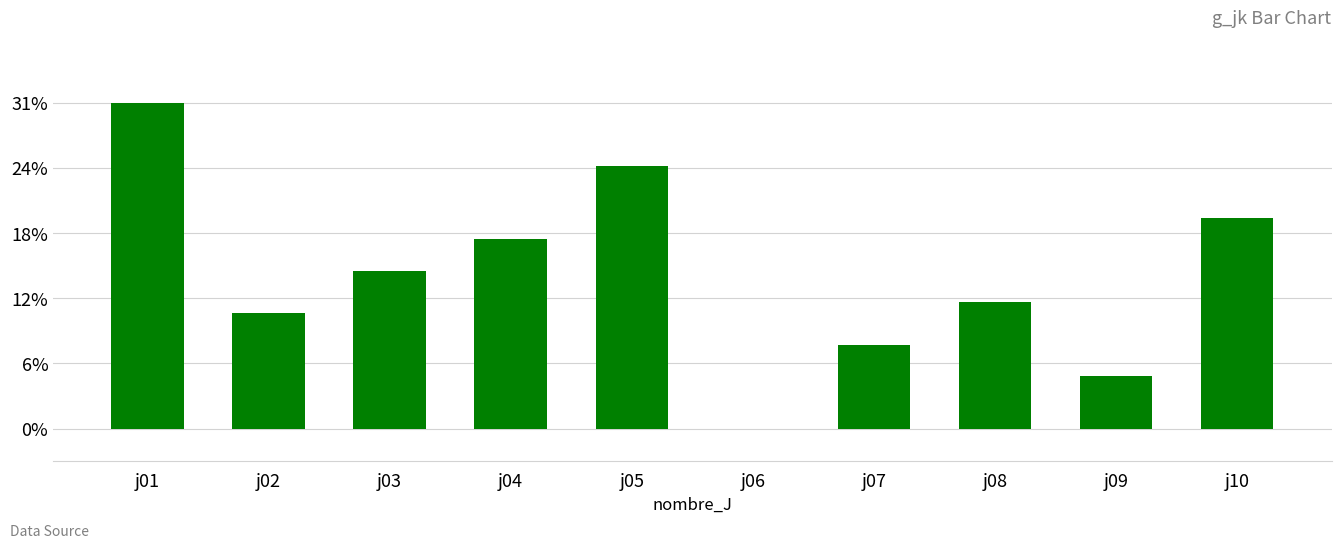

Are the bars horizontal?

No